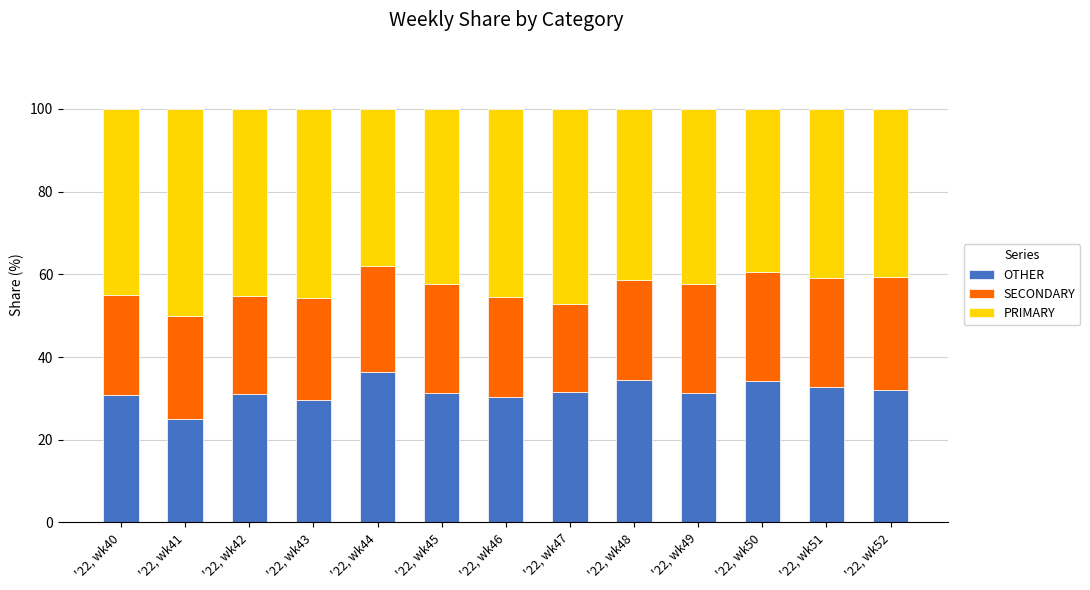

List the labels in order of OTHER value, largest first.

'22, wk44, '22, wk48, '22, wk50, '22, wk51, '22, wk52, '22, wk47, '22, wk45, '22, wk49, '22, wk42, '22, wk40, '22, wk46, '22, wk43, '22, wk41